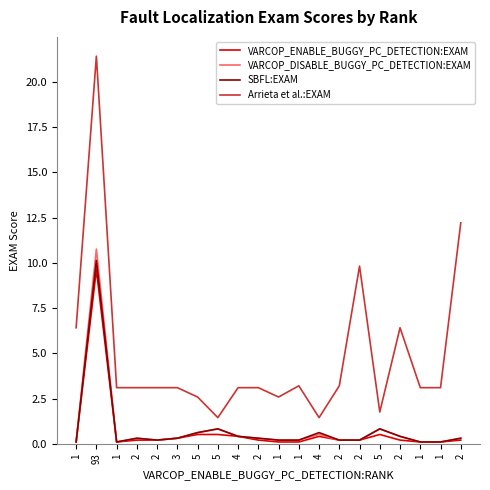

True or false: VARCOP_ENABLE_BUGGY_PC_DETECTION:EXAM and VARCOP_DISABLE_BUGGY_PC_DETECTION:EXAM intersect in this chart.

False